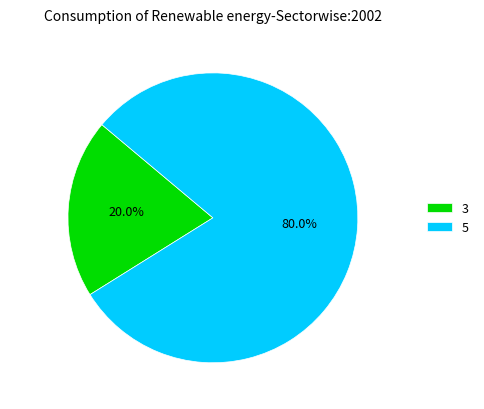

What is the ratio of the value at 5 to the value at 3?

4.0